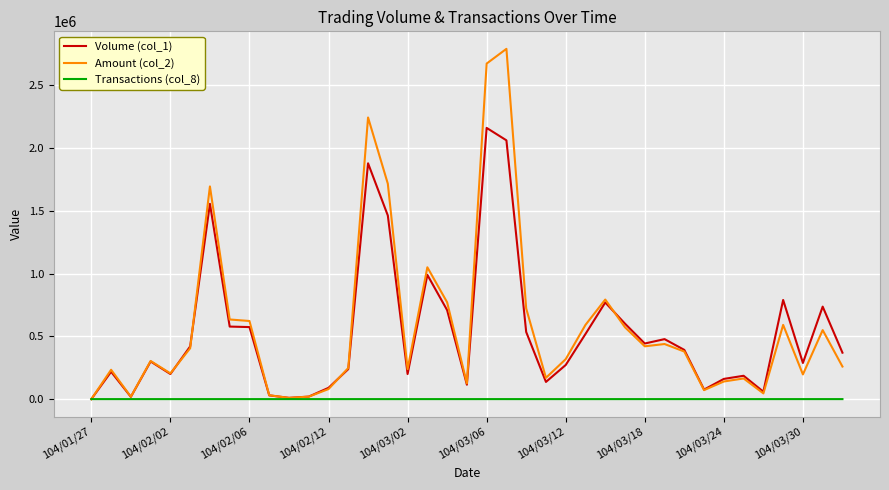

Rank the series by their maximum value, from lowest to highest.

Transactions (col_8), Volume (col_1), Amount (col_2)